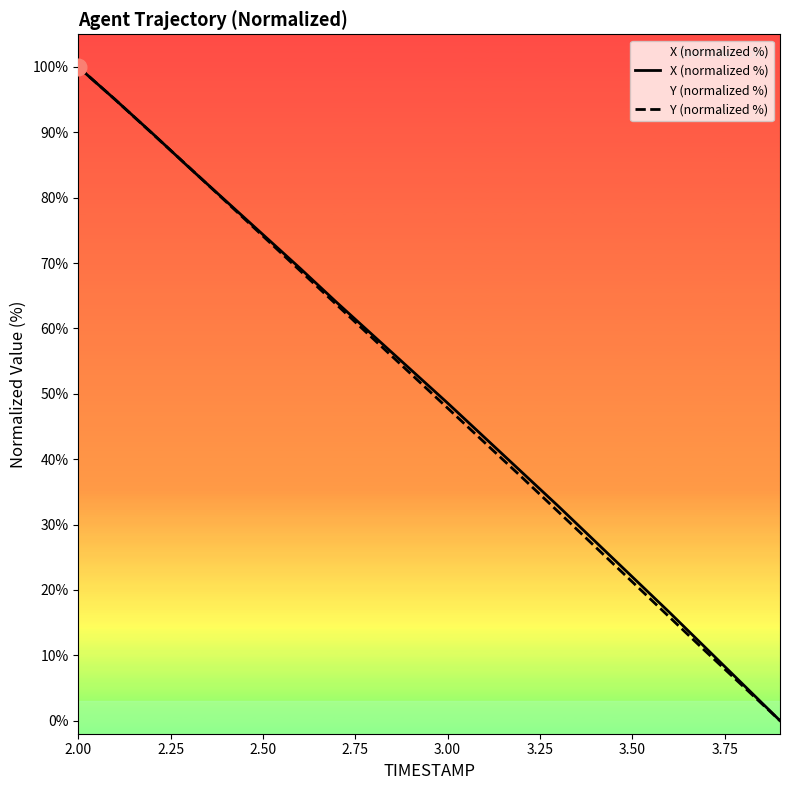

What is the highest value of the Y (normalized %) series?

100.0